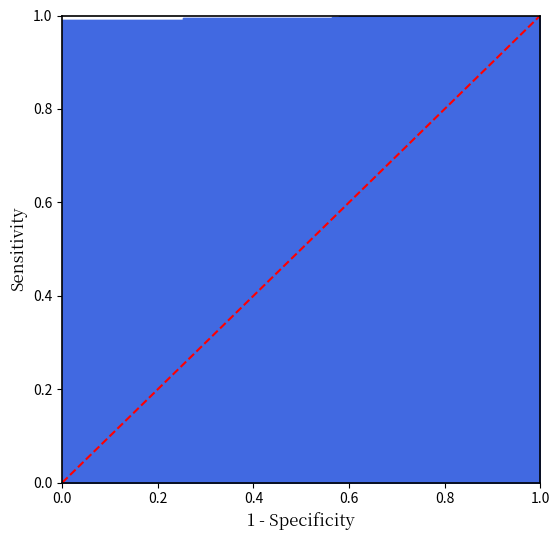

How many lines are shown in the chart?

1